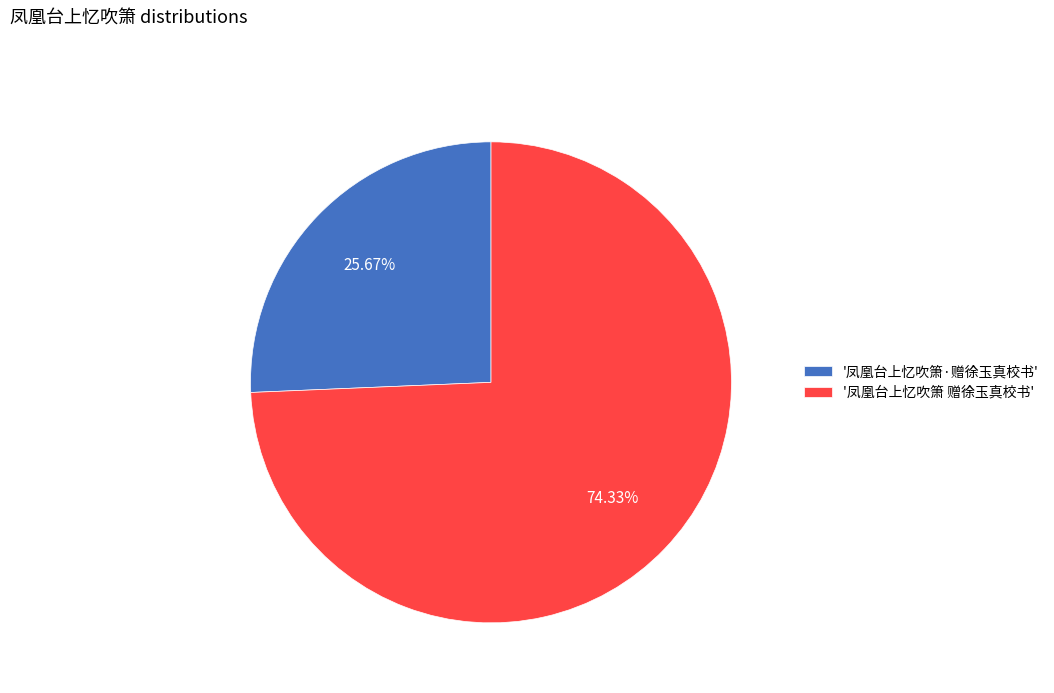

To the nearest percent, what is the difference between the largest and smallest slice percentages?

49%